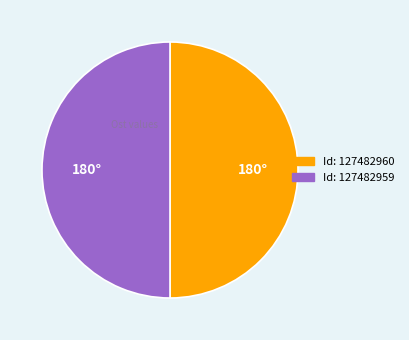

Approximately how many times larger is the value at Id: 127482959 compared to Id: 127482960?

1.0